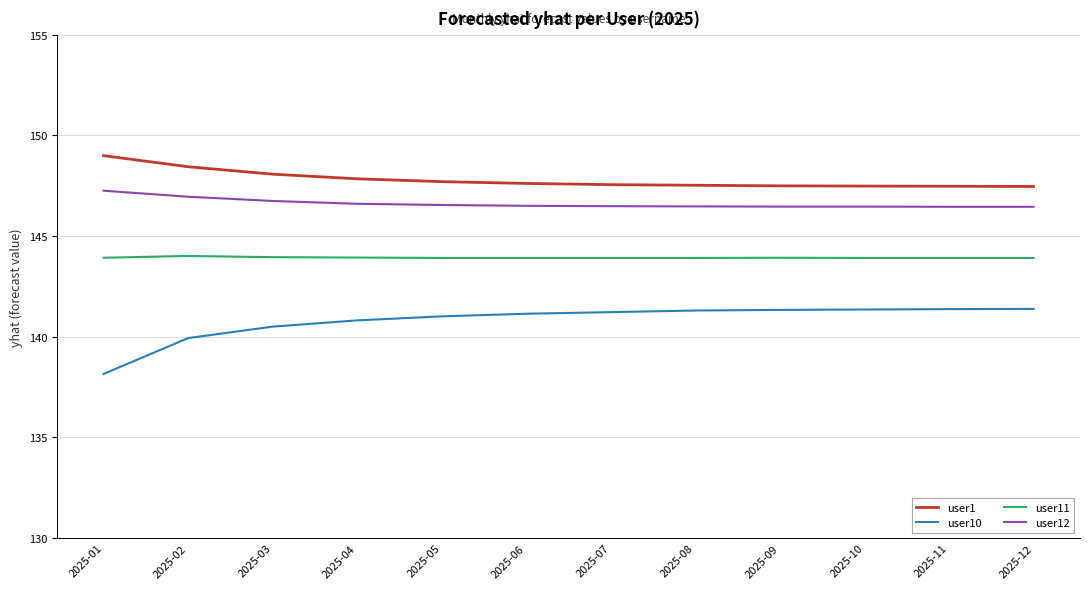

Is it true that user10 equals 48.8 at 2025-12?

False